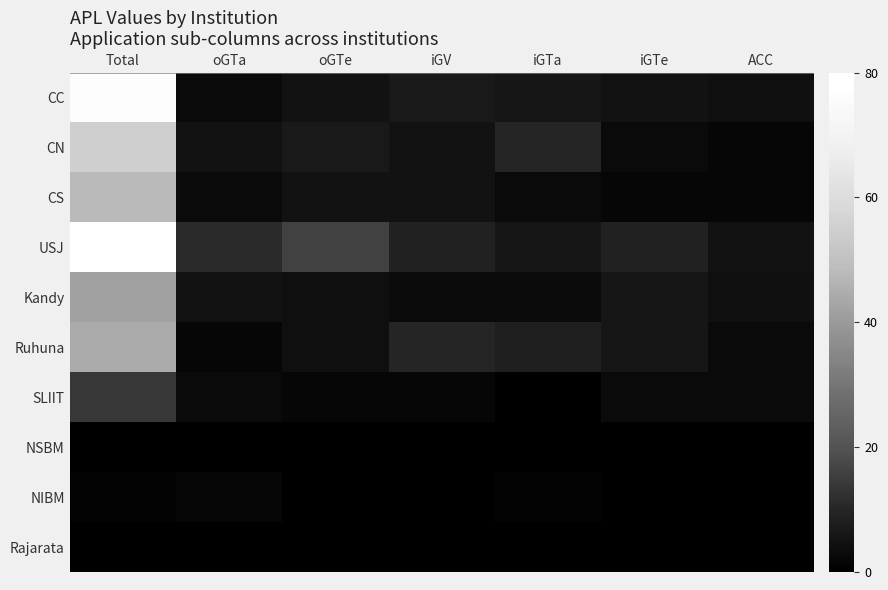

Count the number of categories in the chart.

7